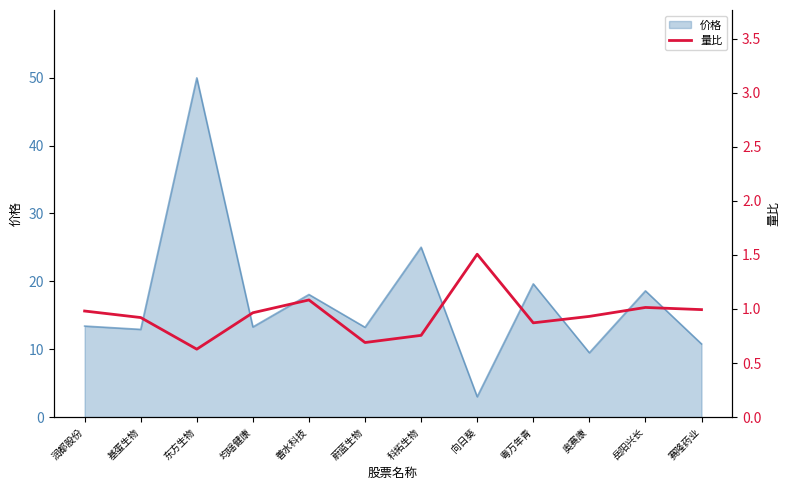

Where is the first local minimum?

东方生物